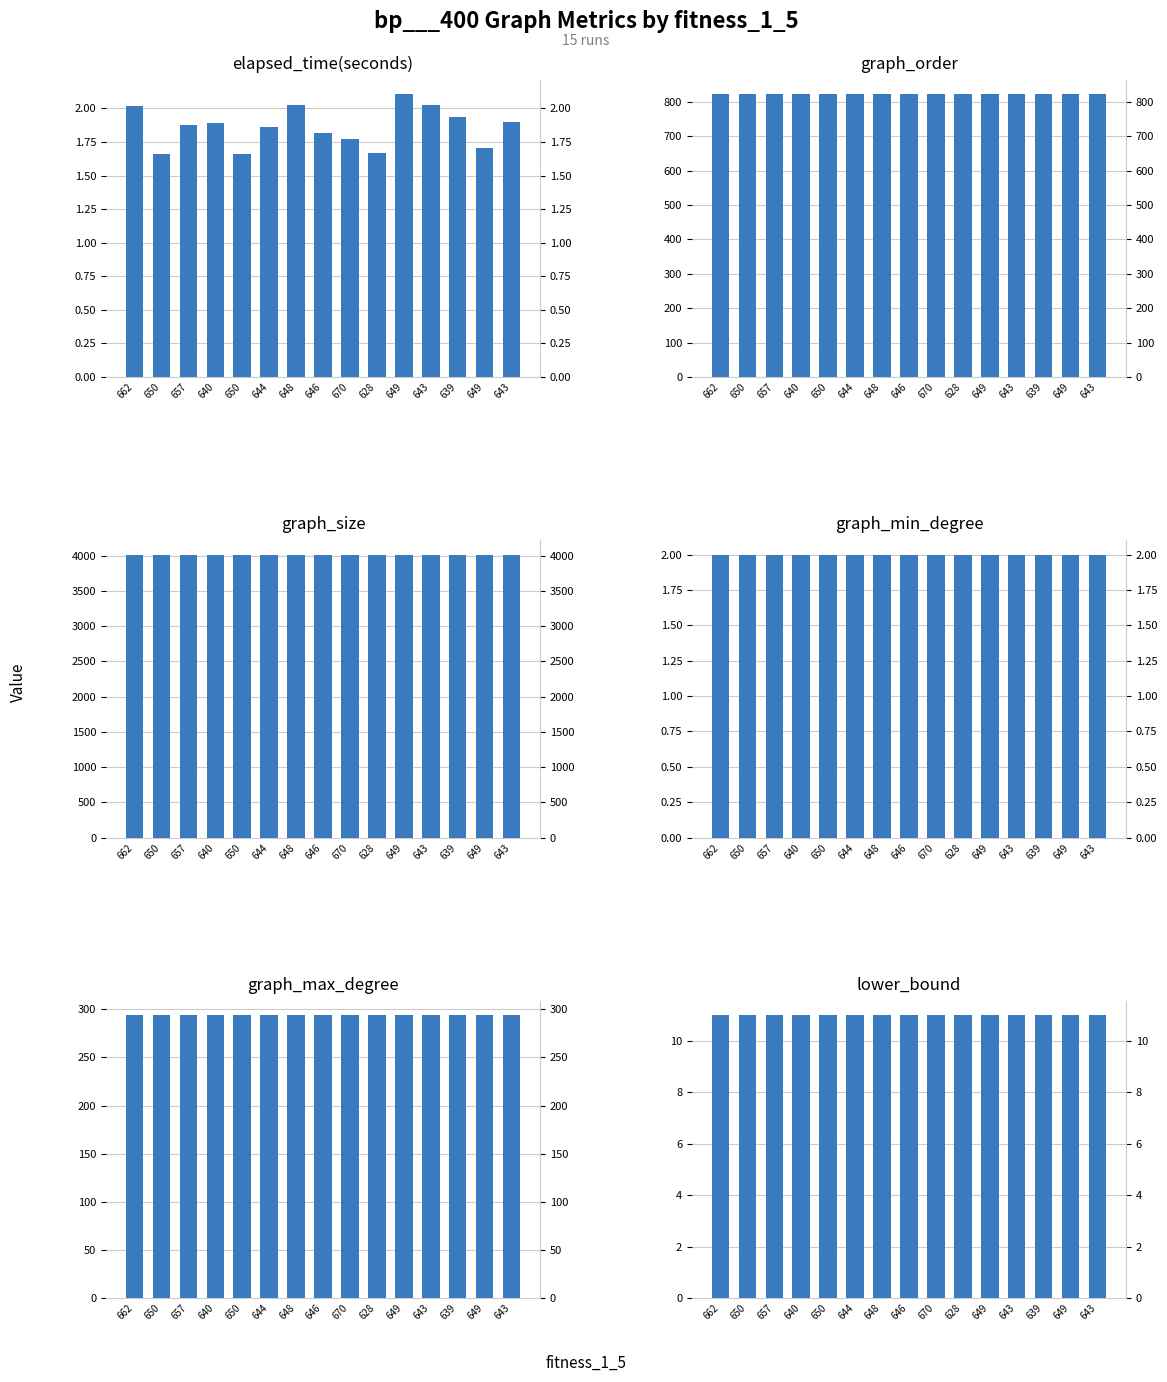

Reading right to left, extract all data points from this chart.

elapsed_time(seconds): 1.9	1.7	1.9	2.0	2.1	1.7	1.8	1.8	2.0	1.9	1.7	1.9	1.9	1.7	2.0
graph_order: 822.0	822.0	822.0	822.0	822.0	822.0	822.0	822.0	822.0	822.0	822.0	822.0	822.0	822.0	822.0
graph_size: 4015.0	4015.0	4015.0	4015.0	4015.0	4015.0	4015.0	4015.0	4015.0	4015.0	4015.0	4015.0	4015.0	4015.0	4015.0
graph_min_degree: 2.0	2.0	2.0	2.0	2.0	2.0	2.0	2.0	2.0	2.0	2.0	2.0	2.0	2.0	2.0
graph_max_degree: 294.0	294.0	294.0	294.0	294.0	294.0	294.0	294.0	294.0	294.0	294.0	294.0	294.0	294.0	294.0
lower_bound: 11.0	11.0	11.0	11.0	11.0	11.0	11.0	11.0	11.0	11.0	11.0	11.0	11.0	11.0	11.0